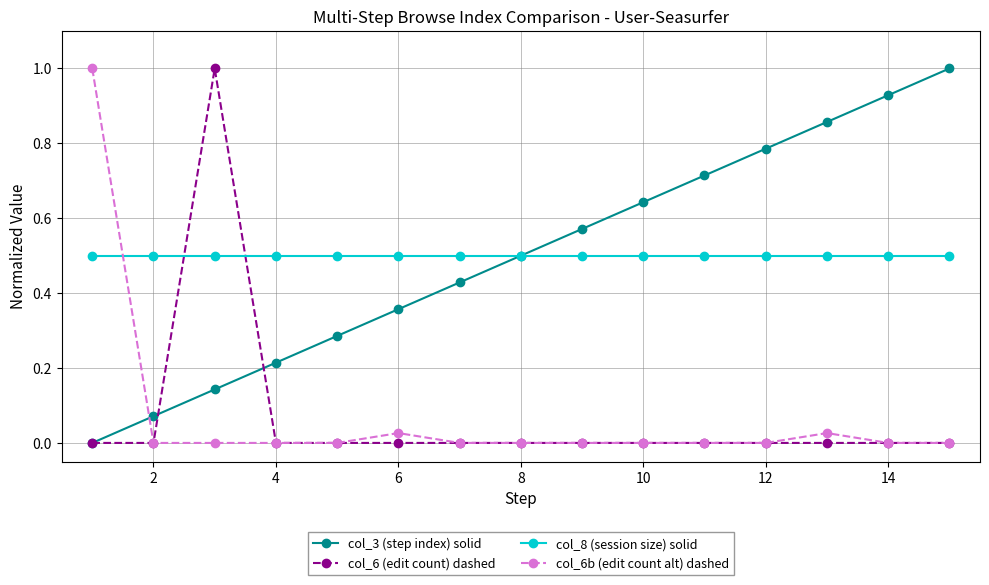

What is the highest value of the col_3 (step index) solid series?

1.0